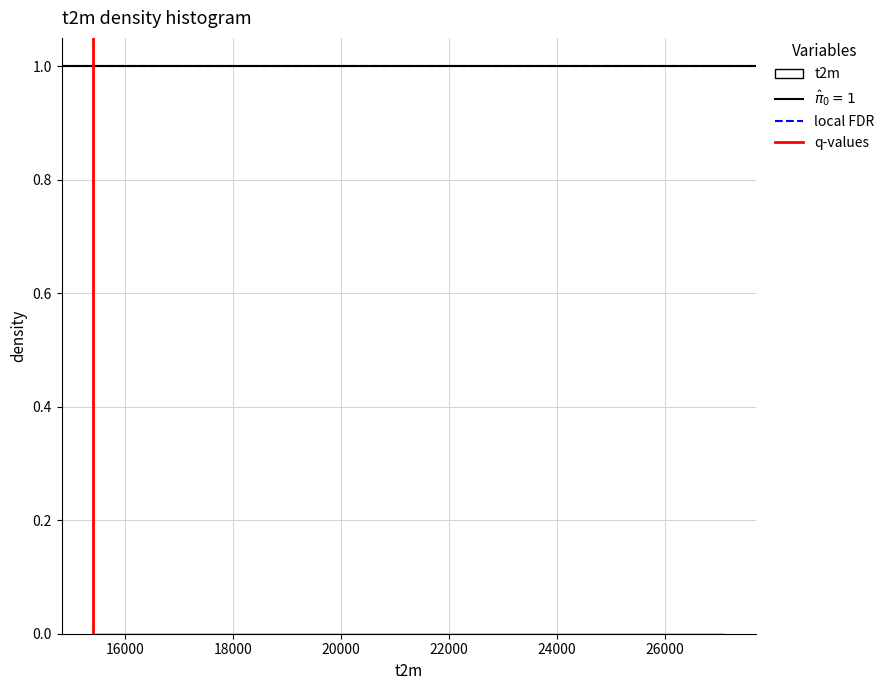

Reading left to right, transcribe this chart: for each bar, give the range it covers on the x-axis and its height. Neither the bar edges nor the heights are printed on the chart, so give them approximately, as read against the axes.

15400 to 16600: under 0.02
16600 to 17800: under 0.02
17800 to 19000: under 0.02
19000 to 20000: under 0.02
20000 to 21200: under 0.02
21200 to 22400: 0
22400 to 23600: 0
23600 to 24800: under 0.02
24800 to 26000: under 0.02
26000 to 27200: under 0.02